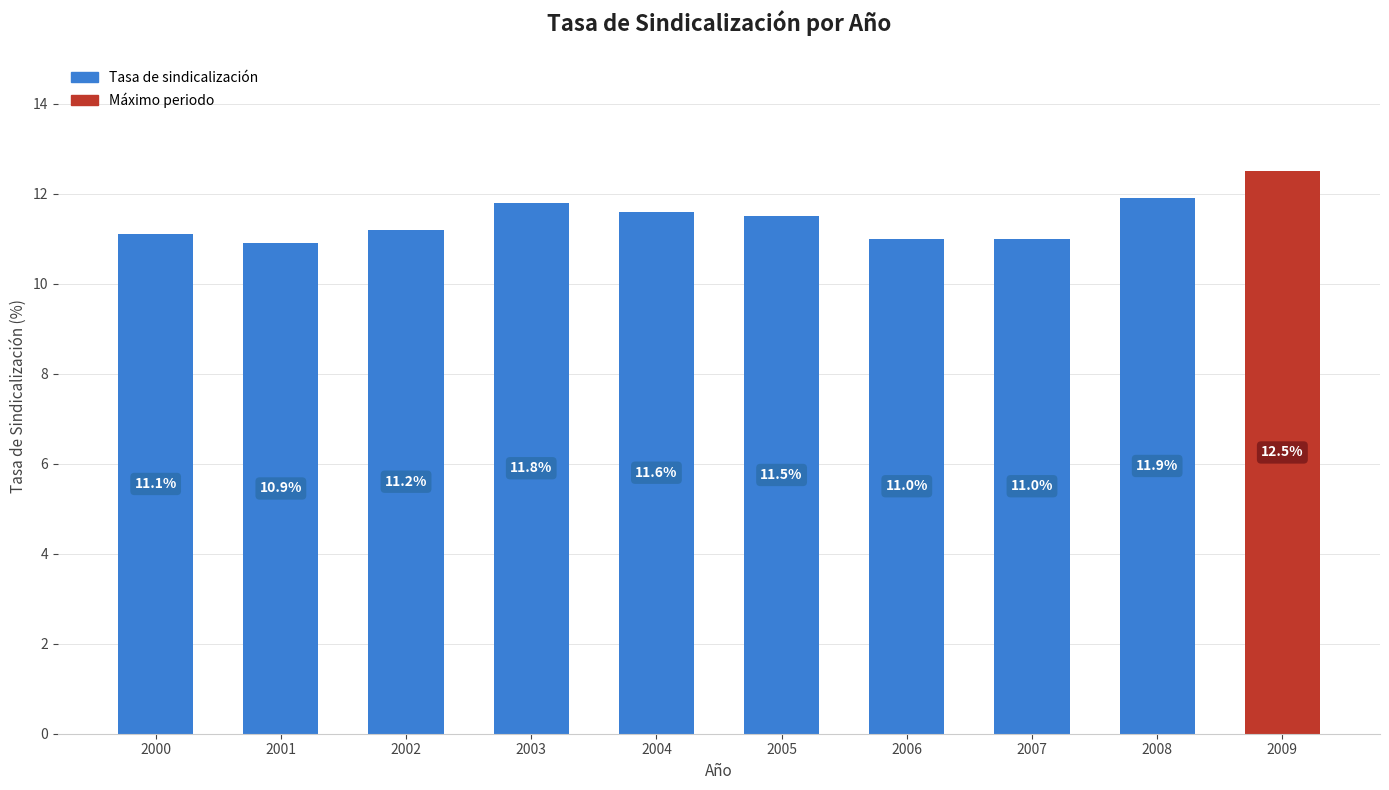

Are the bars grouped side by side (vs. stacked)?

No